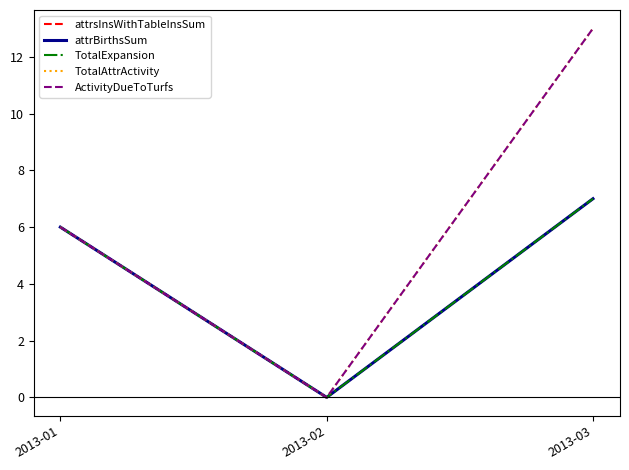

What is the maximum value for TotalExpansion?

7